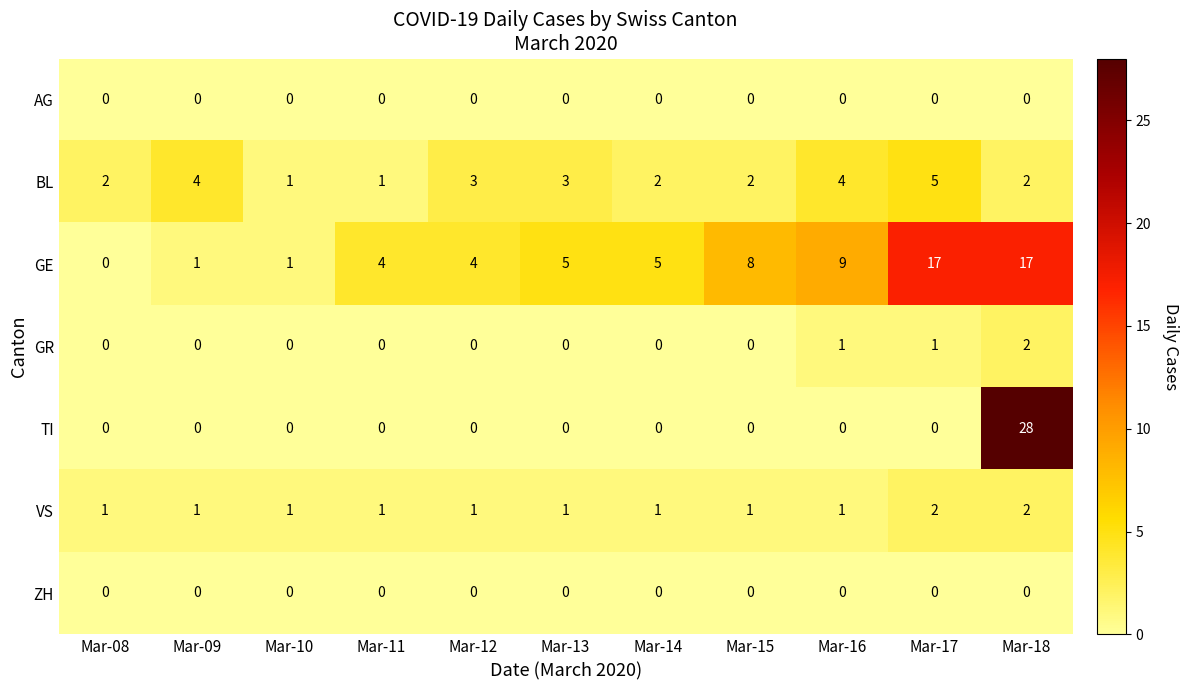

What is the total value across all series at Mar-12?

8